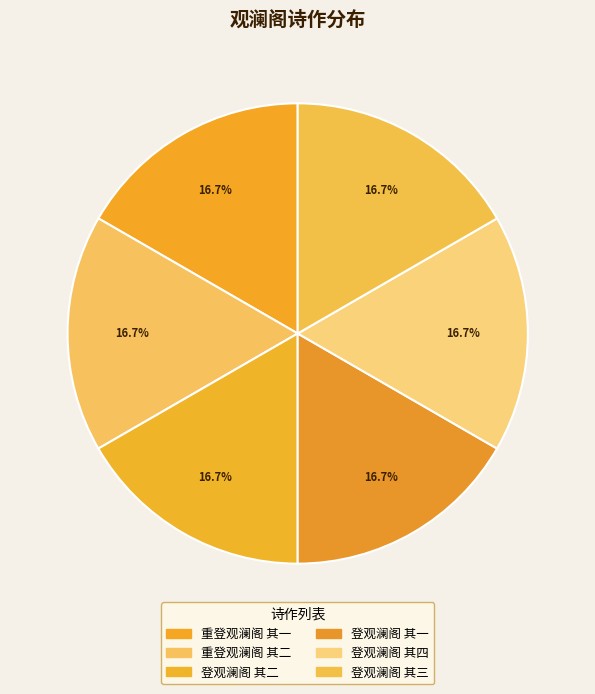

Does any single category account for the majority?

No